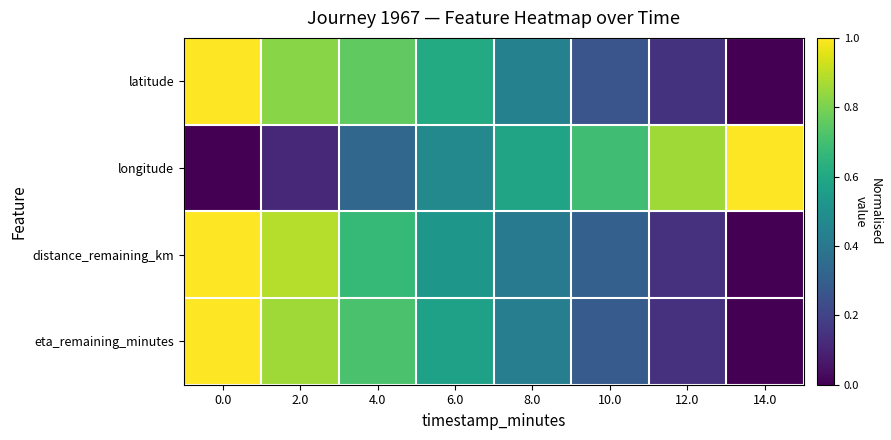

Reading right to left, list all the values displayed in this chart.

latitude: 14.0=0.0	12.0=0.1	10.0=0.3	8.0=0.4	6.0=0.6	4.0=0.8	2.0=0.8	0.0=1.0
longitude: 14.0=1.0	12.0=0.9	10.0=0.7	8.0=0.6	6.0=0.5	4.0=0.3	2.0=0.1	0.0=0.0
distance_remaining_km: 14.0=0.0	12.0=0.1	10.0=0.3	8.0=0.4	6.0=0.5	4.0=0.7	2.0=0.9	0.0=1.0
eta_remaining_minutes: 14.0=0.0	12.0=0.1	10.0=0.3	8.0=0.4	6.0=0.6	4.0=0.7	2.0=0.9	0.0=1.0